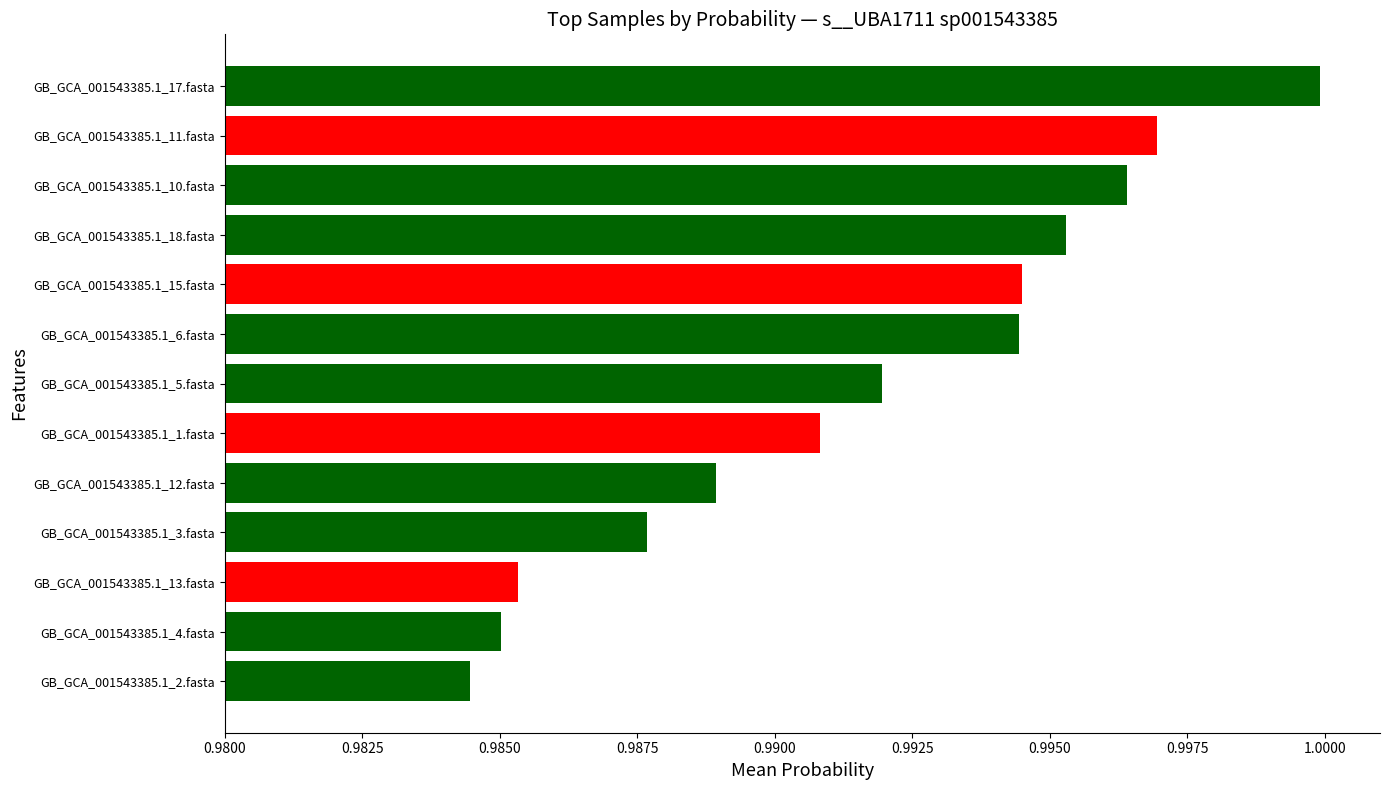

Is it true that the value at GB_GCA_001543385.1_10.fasta is 0.7?

False